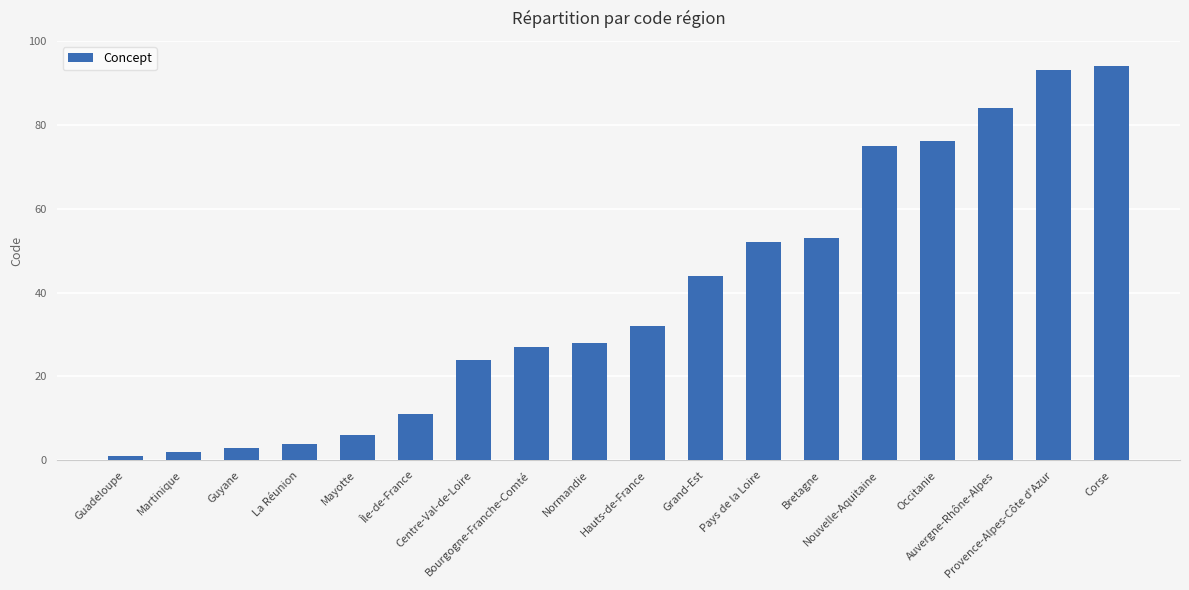

What is the value of the 13th bar from the left?

53